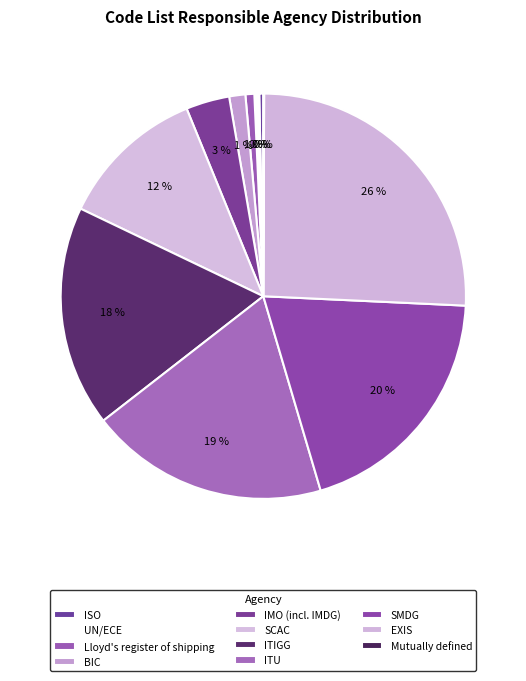

Rank the categories by value from lowest to highest.

Mutually defined, ISO, UN/ECE, Lloyd's register of shipping, BIC, IMO (incl. IMDG), SCAC, ITIGG, ITU, SMDG, EXIS